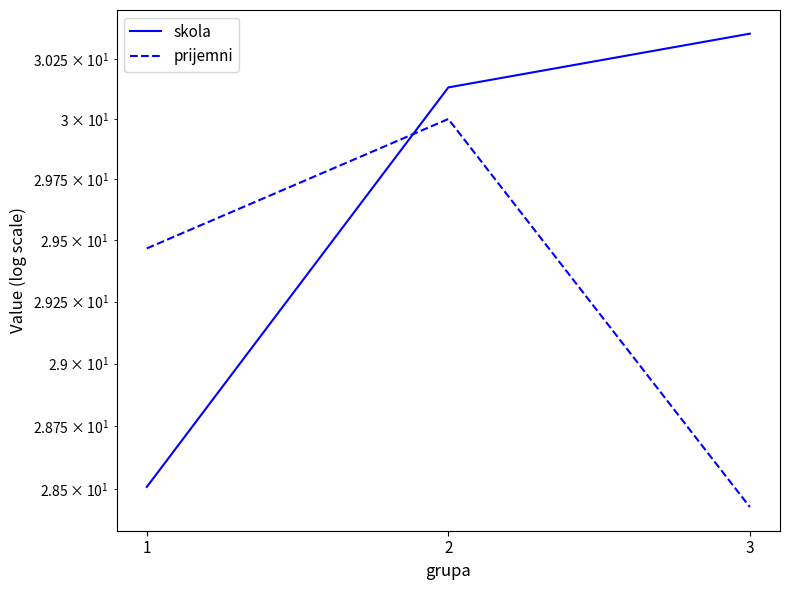

Where does the skola series first go above 30?

2